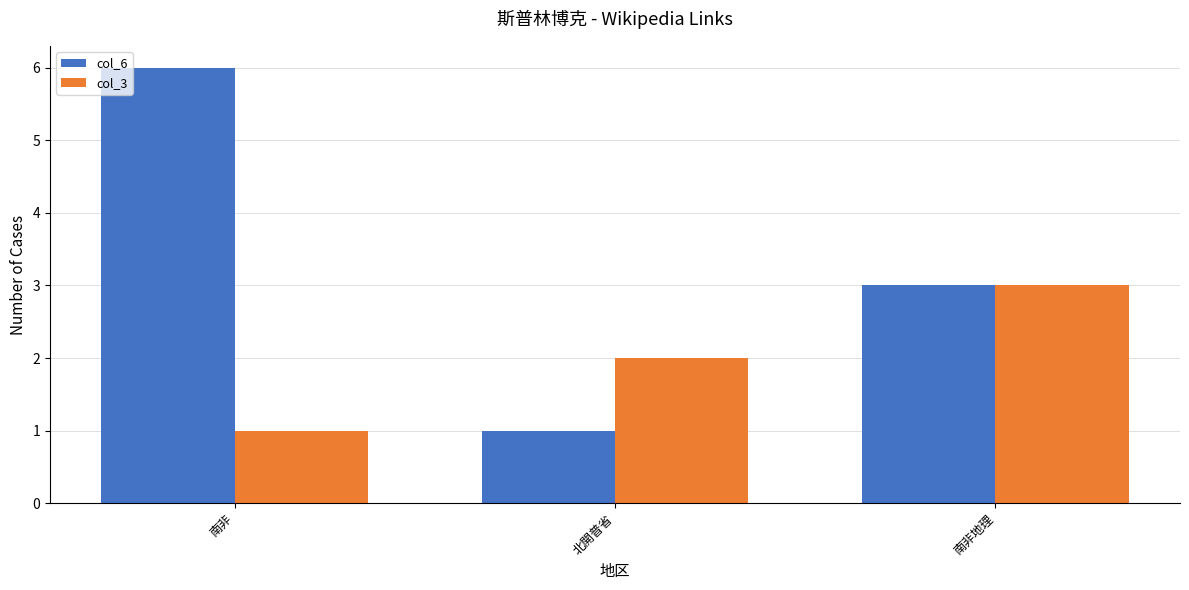

How many groups of bars are there?

3